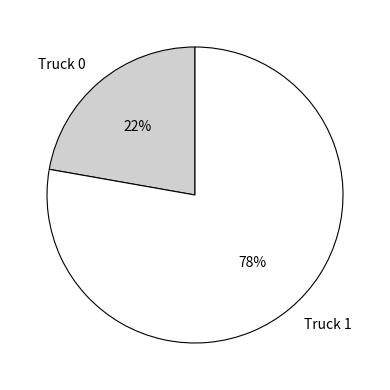

Rank the categories by value from lowest to highest.

Truck 0, Truck 1